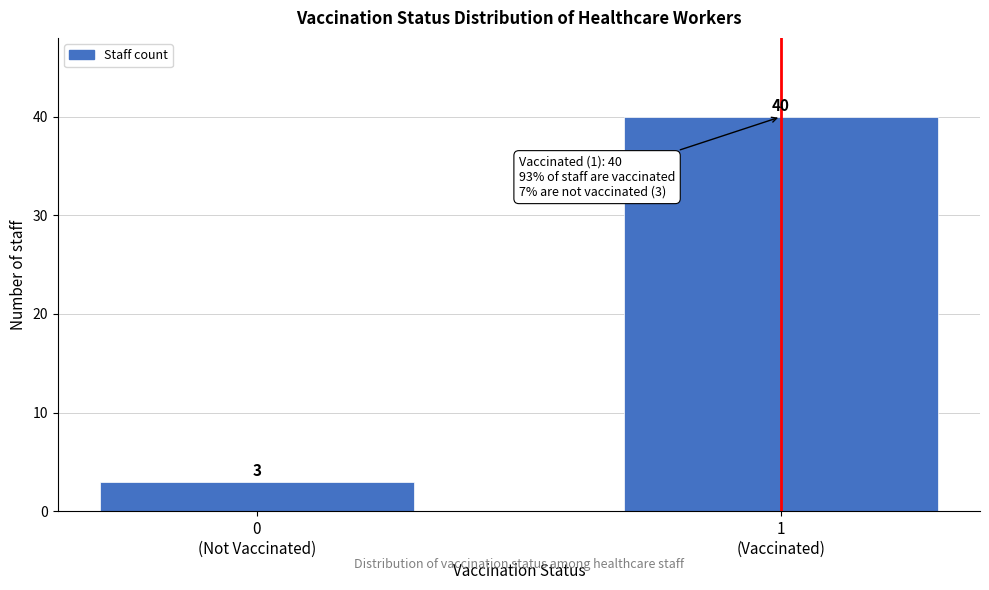

Reading left to right, transcribe all the data shown in this chart.

3	40